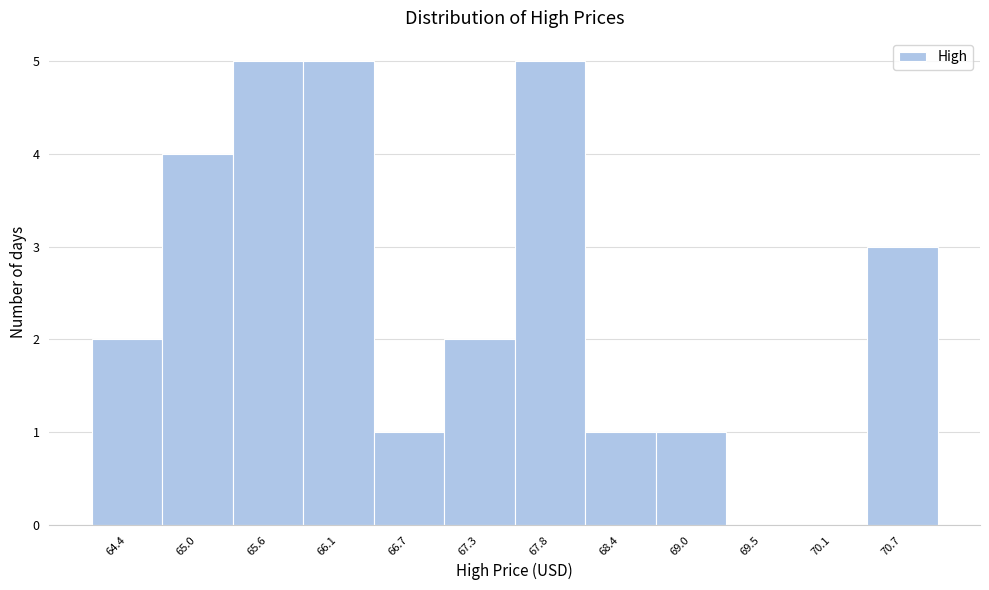

Reading right to left, extract all data points from this chart.

70.7=3	70.1=0	69.5=0	69.0=1	68.4=1	67.8=5	67.3=2	66.7=1	66.1=5	65.6=5	65.0=4	64.4=2